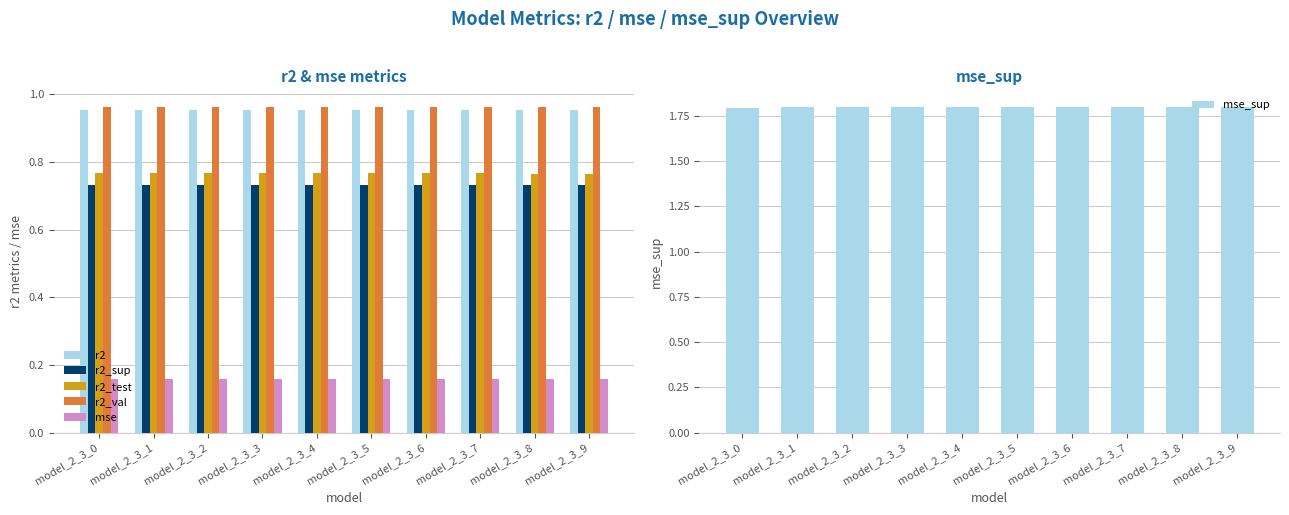

What value does the r2_test series have at model_2_3_2?

0.8